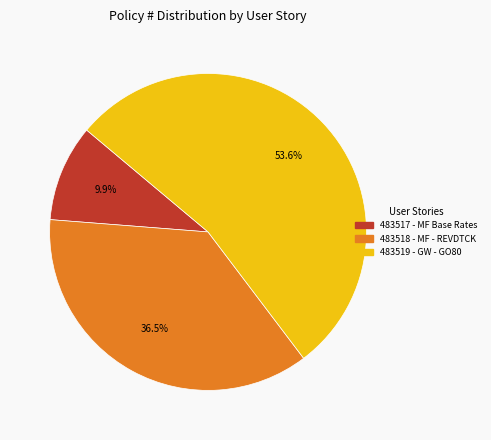

Approximately how many times larger is the value at 483519 - GW - GO80 compared to 483517 - MF Base Rates?

5.4